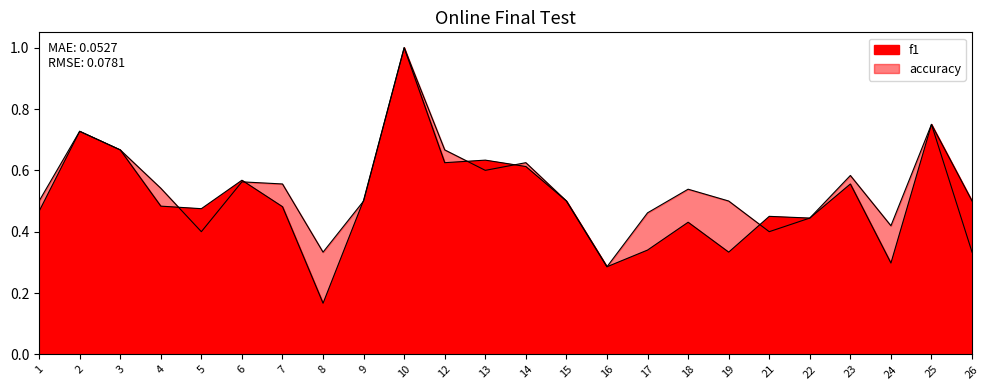

What is the difference between the second highest and minimum values in the accuracy series?

0.5